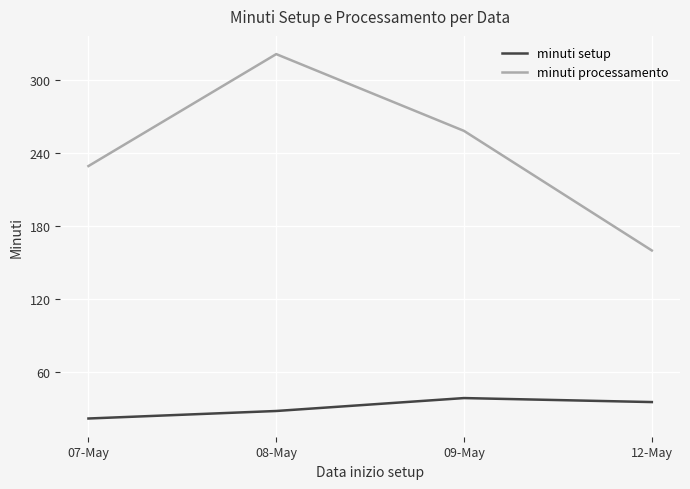

What is the difference between the maximum and minimum values in the minuti processamento series?

161.1